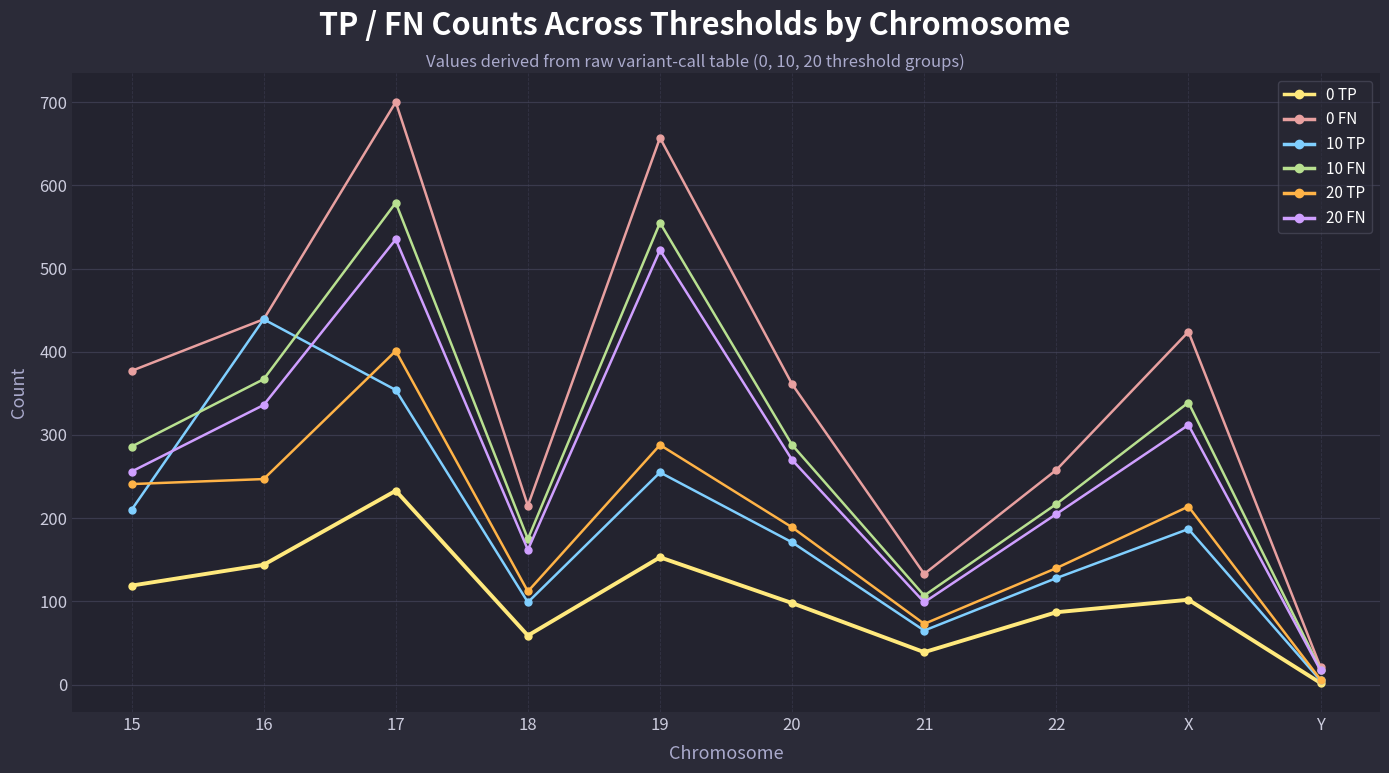

At which category does 10 TP reach its first local peak?

16